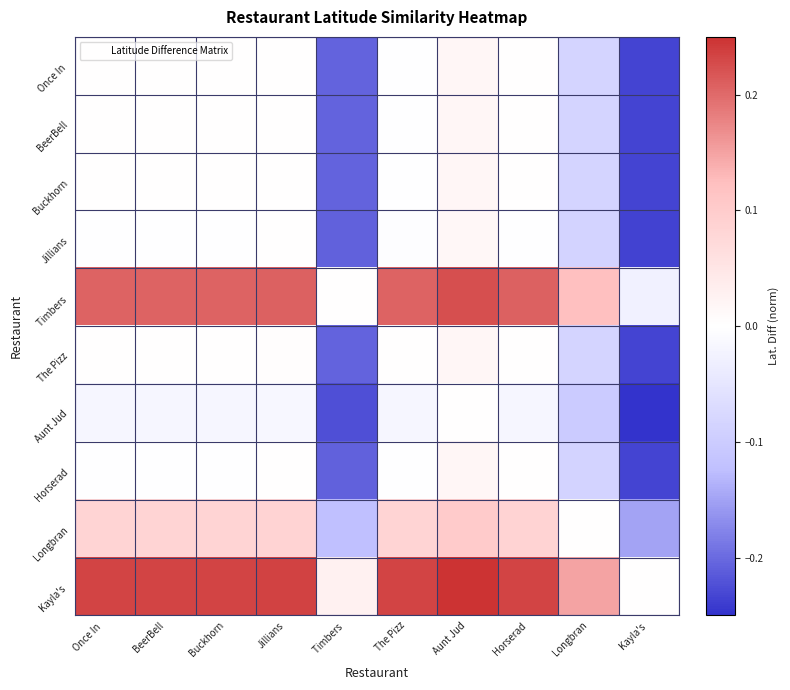

Rank the series at Buckhorn from lowest to highest value.

Aunt Jud, Jillians, Horserad, Once In, BeerBell, Buckhorn, The Pizz, Longbran, Timbers, Kayla's